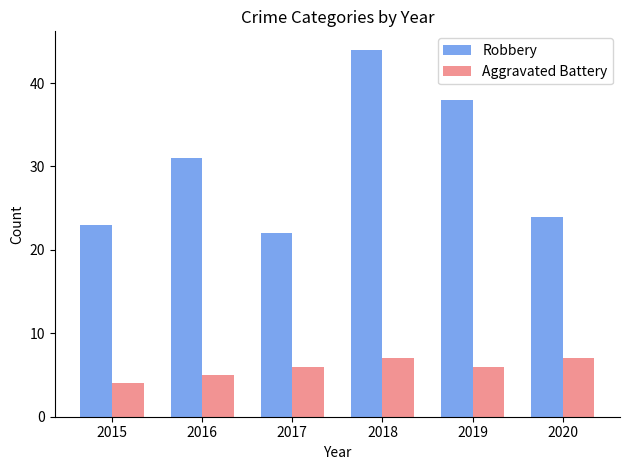

What is the difference between the second highest and minimum values in the Robbery series?

16